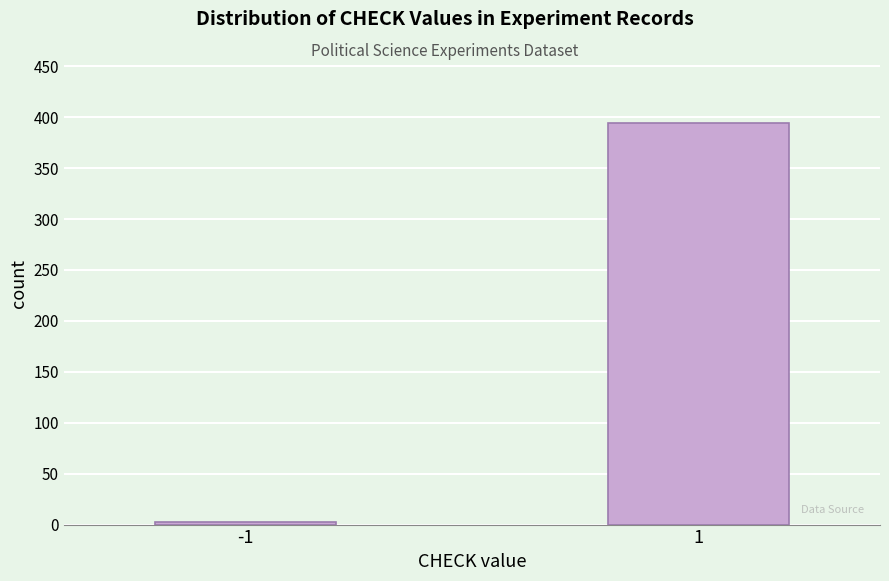

Reading left to right, extract all data points from this chart.

3	394